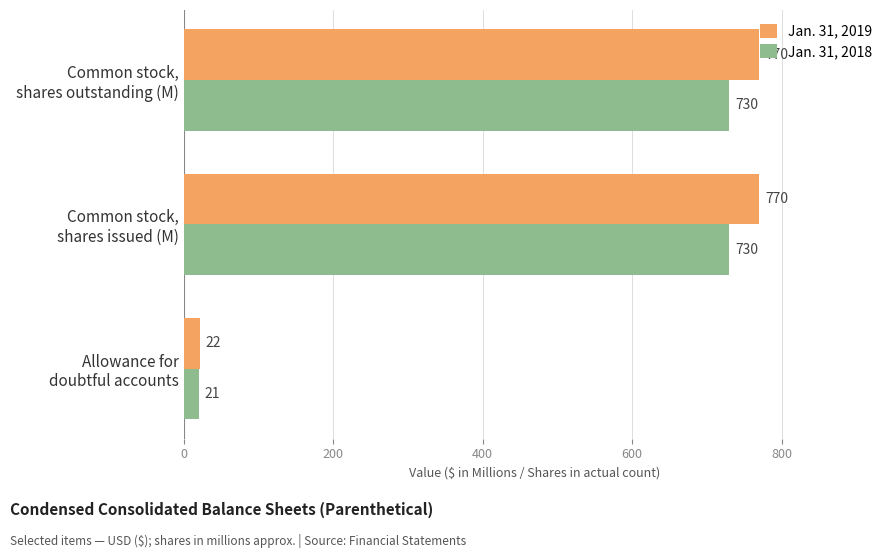

What is the sum of all Jan. 31, 2018 values?

1481